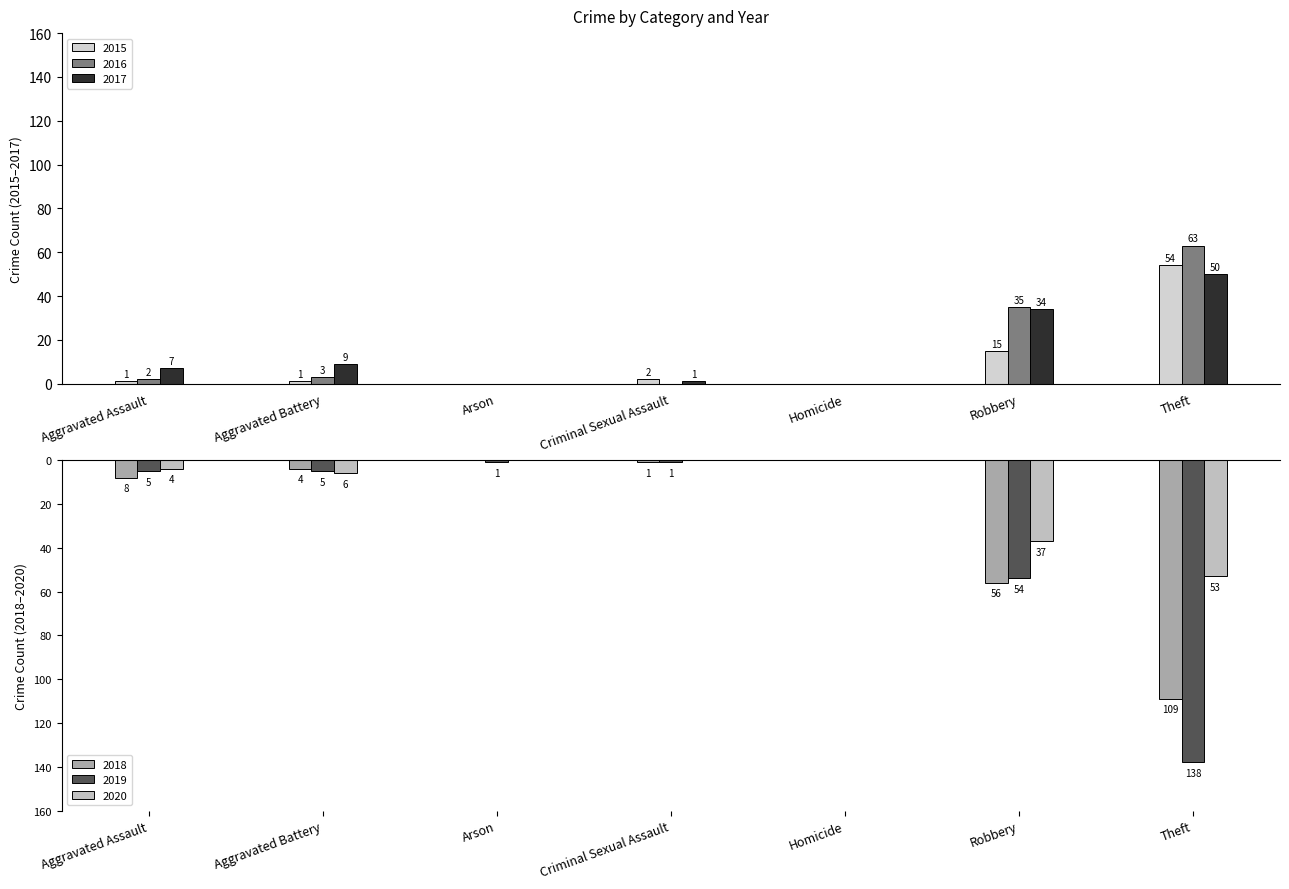

What position from the right is Arson?

5